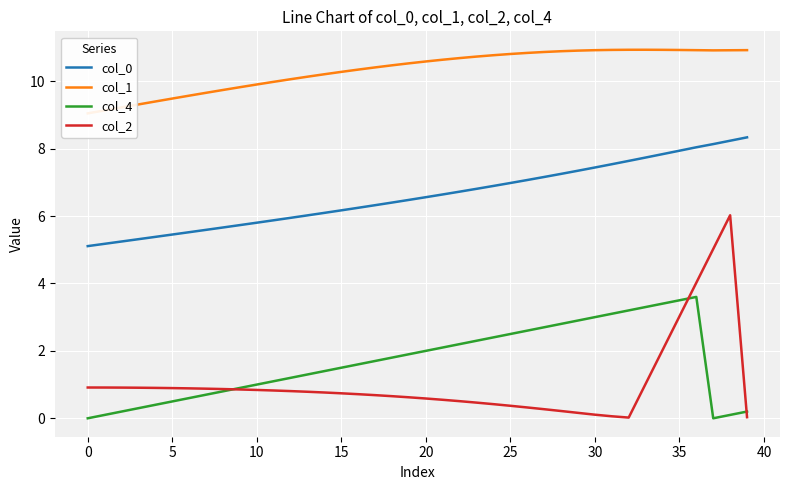

True or false: col_0 has more than 2 interior local peaks.

False